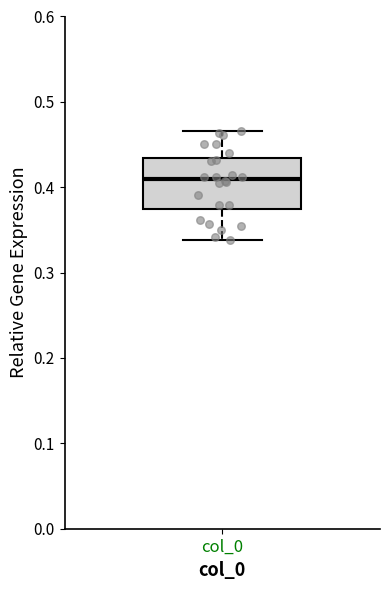

Transcribe this box plot: give where the median line is, the range the box spans, and where the two whiskers end, as read against the y-axis. The values are not printed on the chart, so give them approximately, as read against the axis.

median 0.41, box 0.37 to 0.43, whiskers 0.34 to 0.47